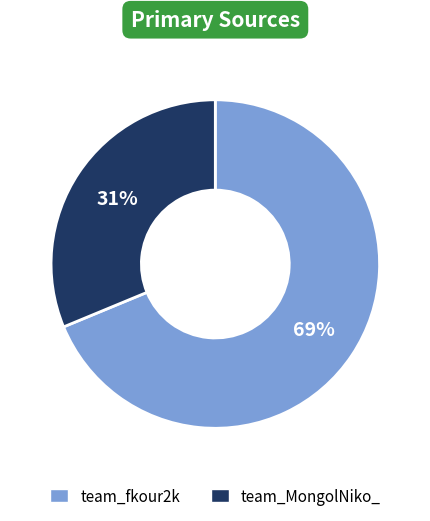

The team_fkour2k slice represents 69% of the pie. True or false?

True